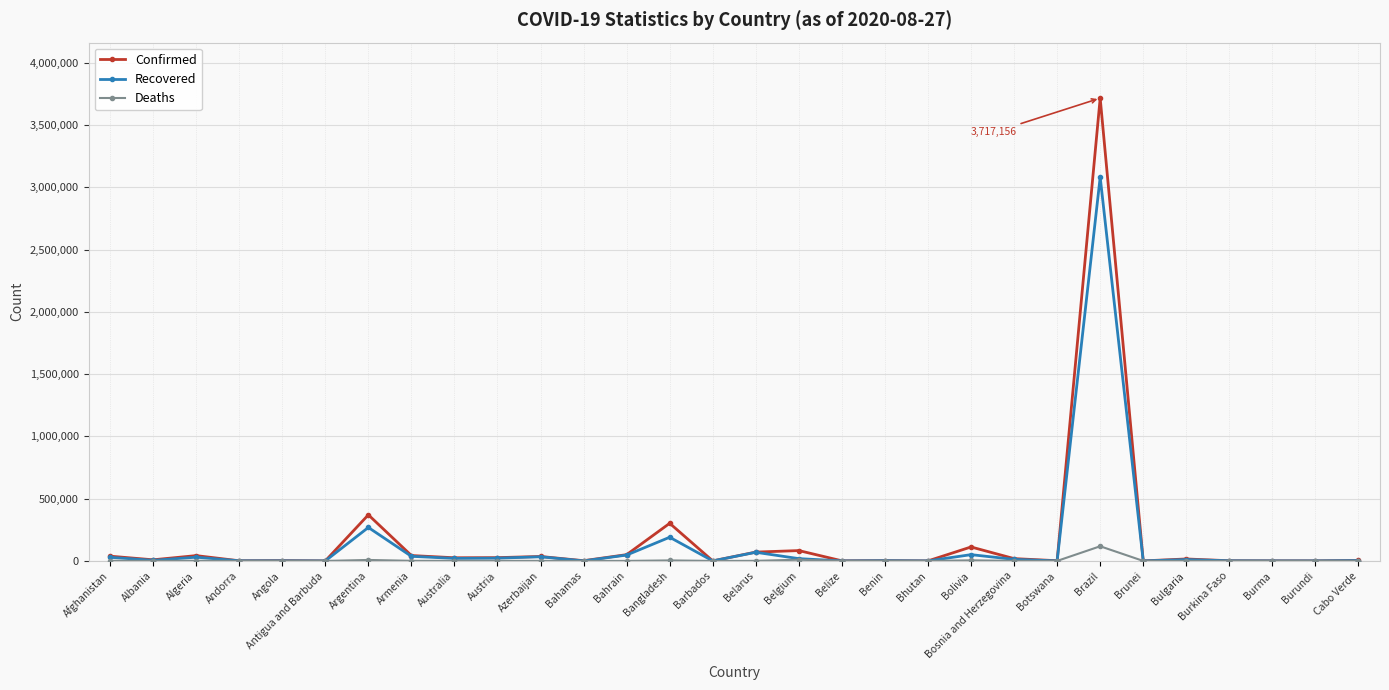

Which series has the largest range (max minus min)?

Confirmed